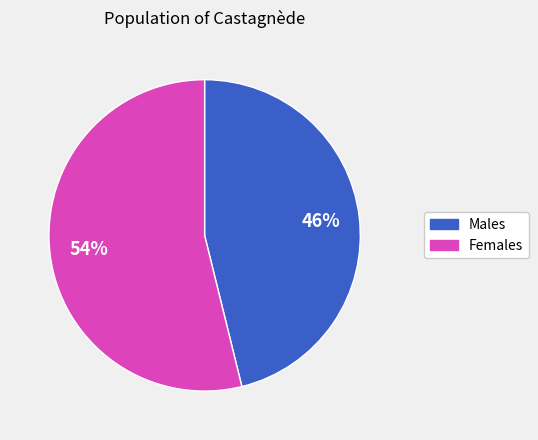

To the nearest percent, what is the difference between the largest and smallest slice percentages?

8%